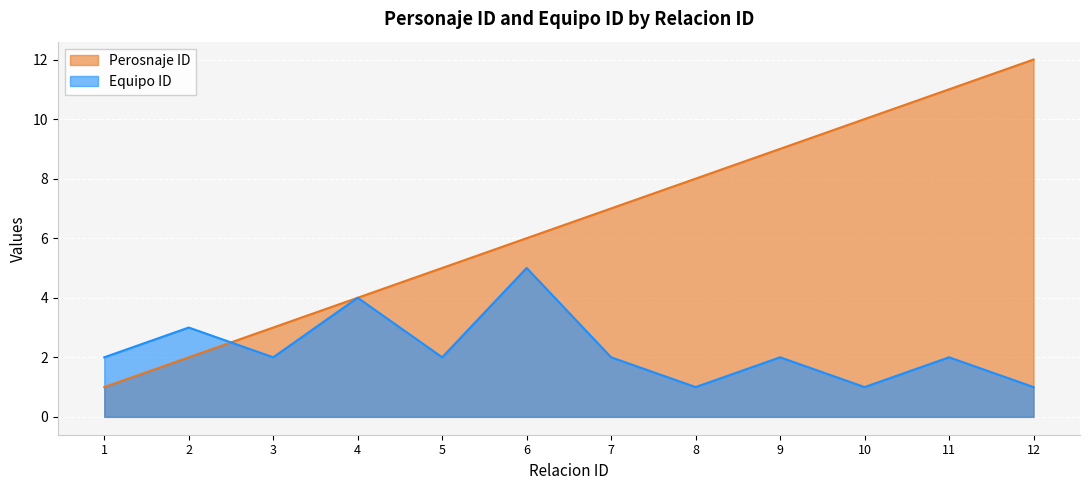

What is the difference between the maximum and minimum values in the Perosnaje ID series?

11